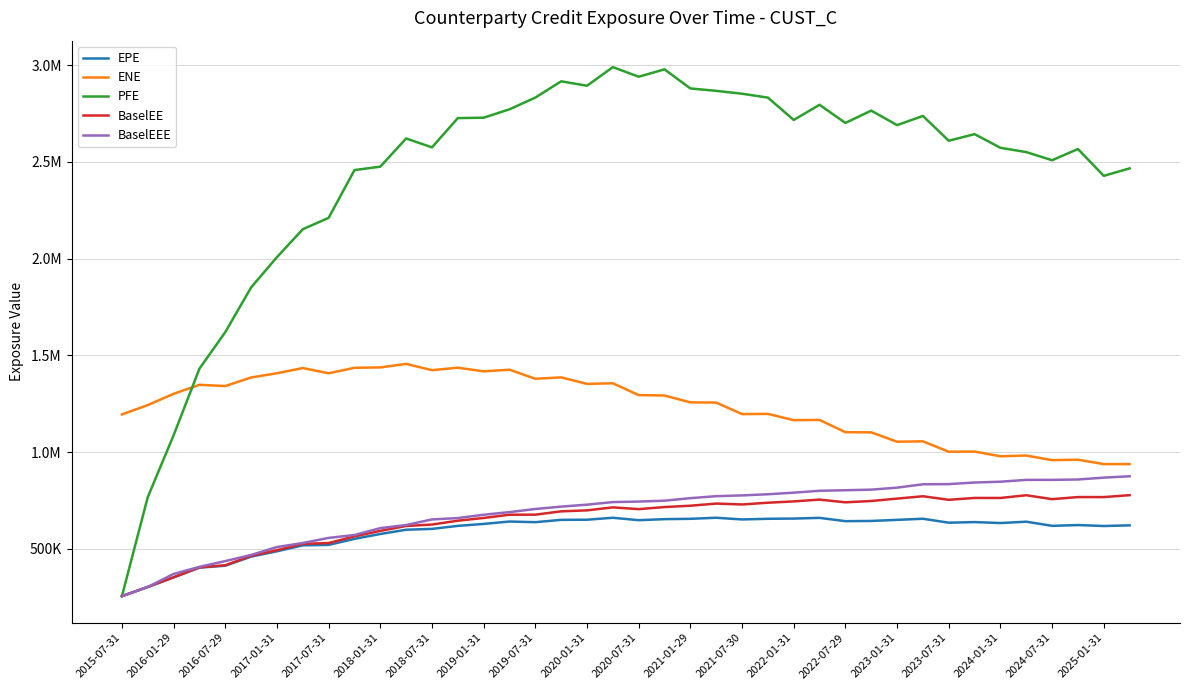

Which category has the lowest value in the PFE series?

2015-07-31